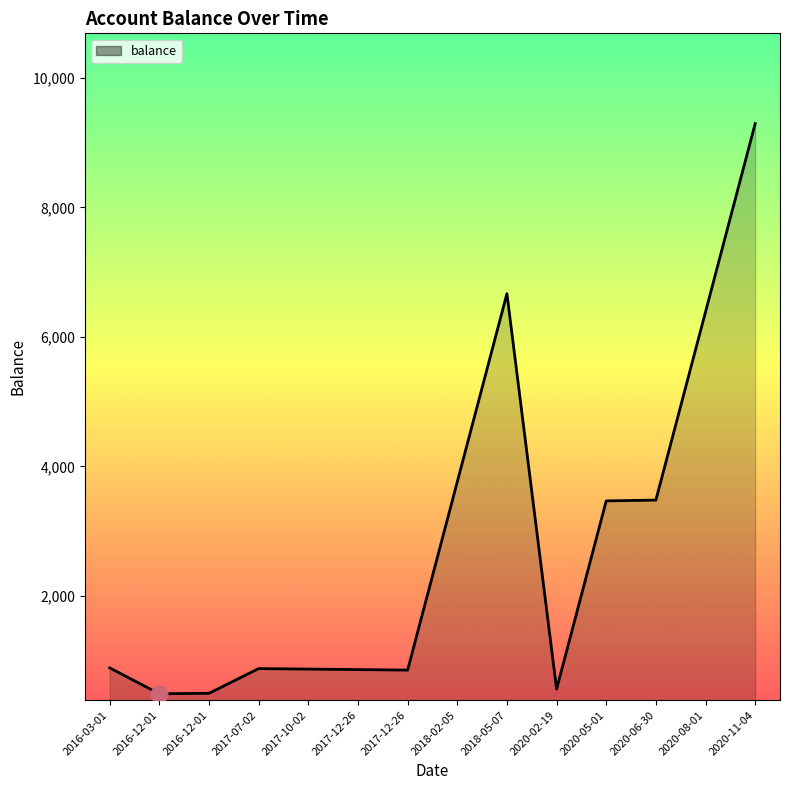

What is the change in value from 2017-12-26 to 2020-08-01?

+5528.6